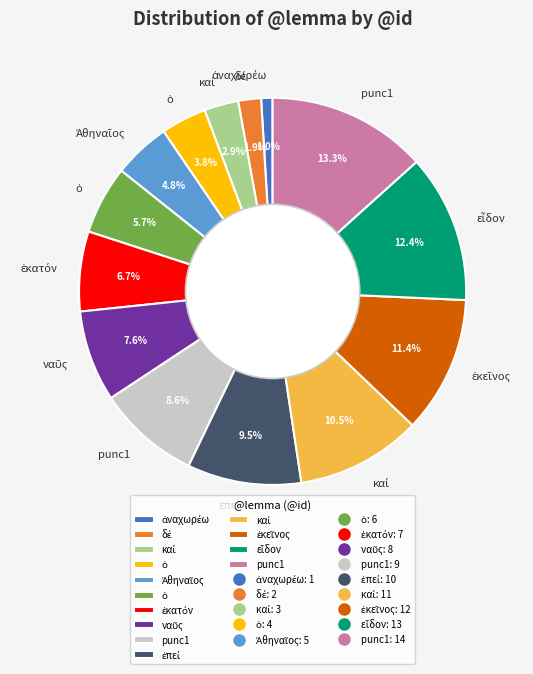

Is there any slice that represents more than half of the pie?

No